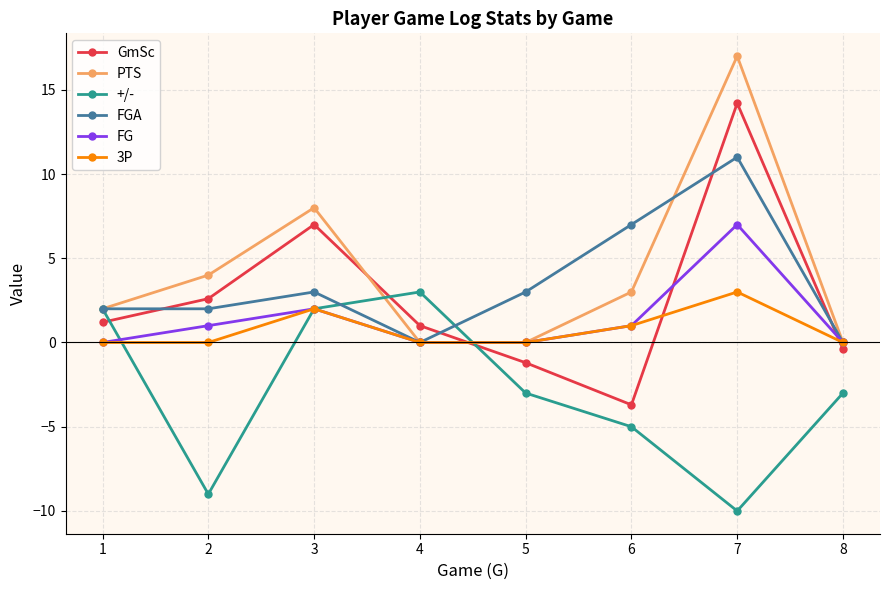

True or false: PTS has a value of 1.4 at 2.

False